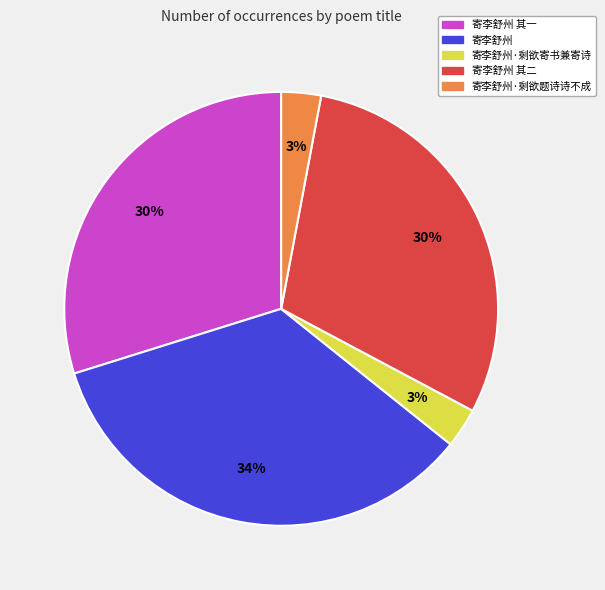

Does any single category account for the majority?

No